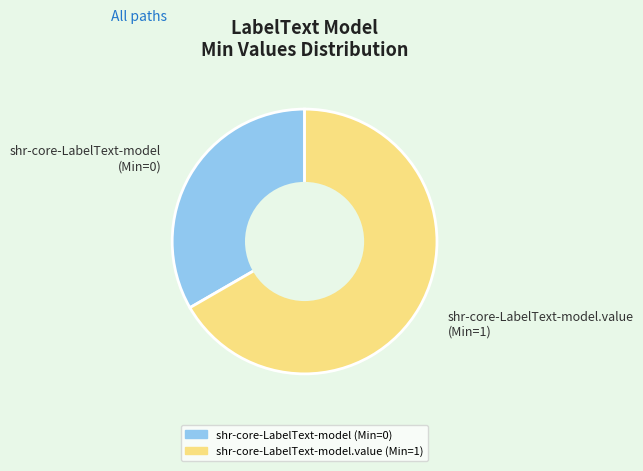

Approximately how many times larger is the value at shr-core-LabelText-model.value (Min=1) compared to shr-core-LabelText-model (Min=0)?

2.0